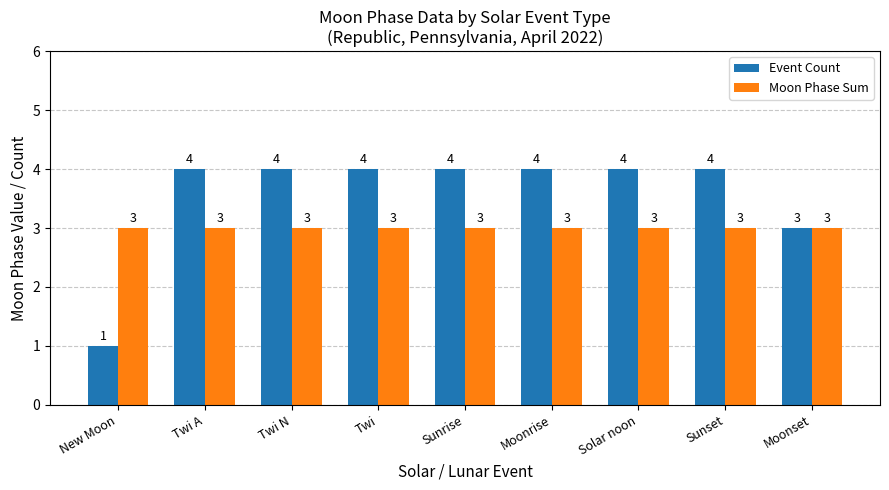

What is the maximum value shown in the chart?

4